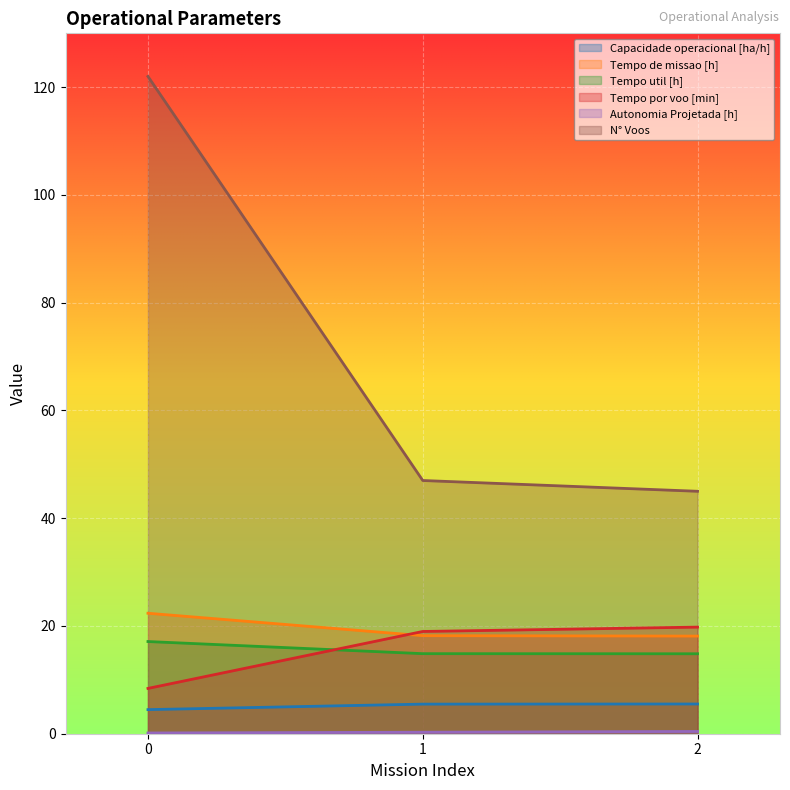

Which series has the largest total across all categories?

N° Voos